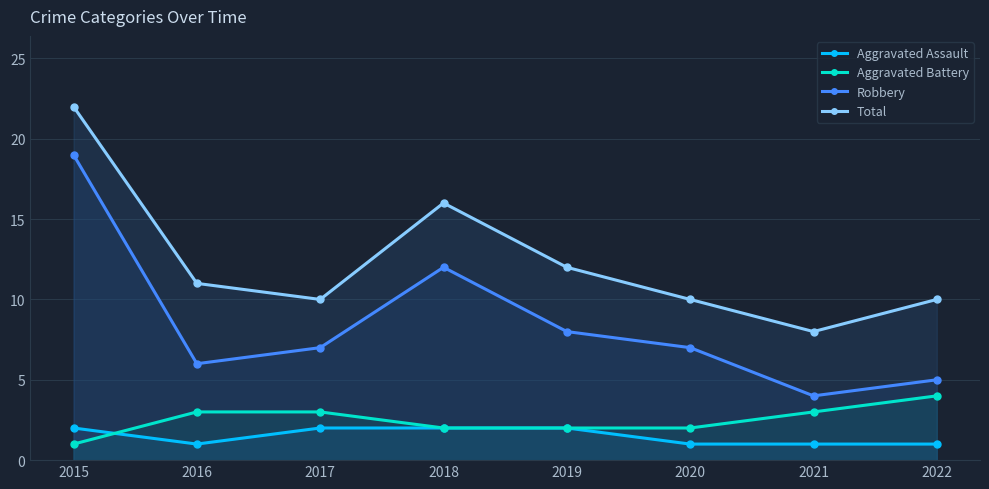

At which label does Aggravated Battery reach its peak?

2022